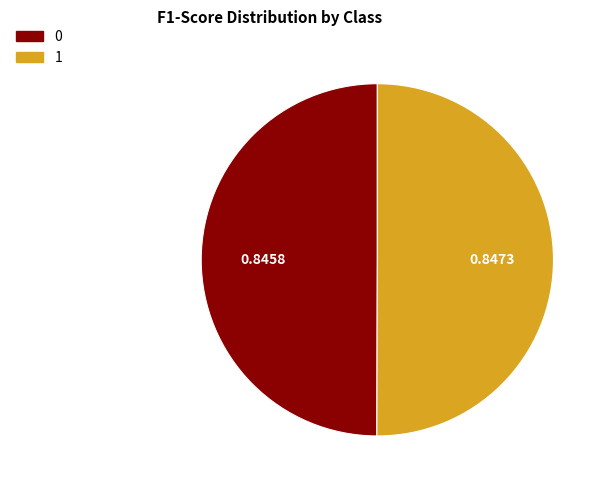

Is the sum of 1 and 0 greater than half?

Yes